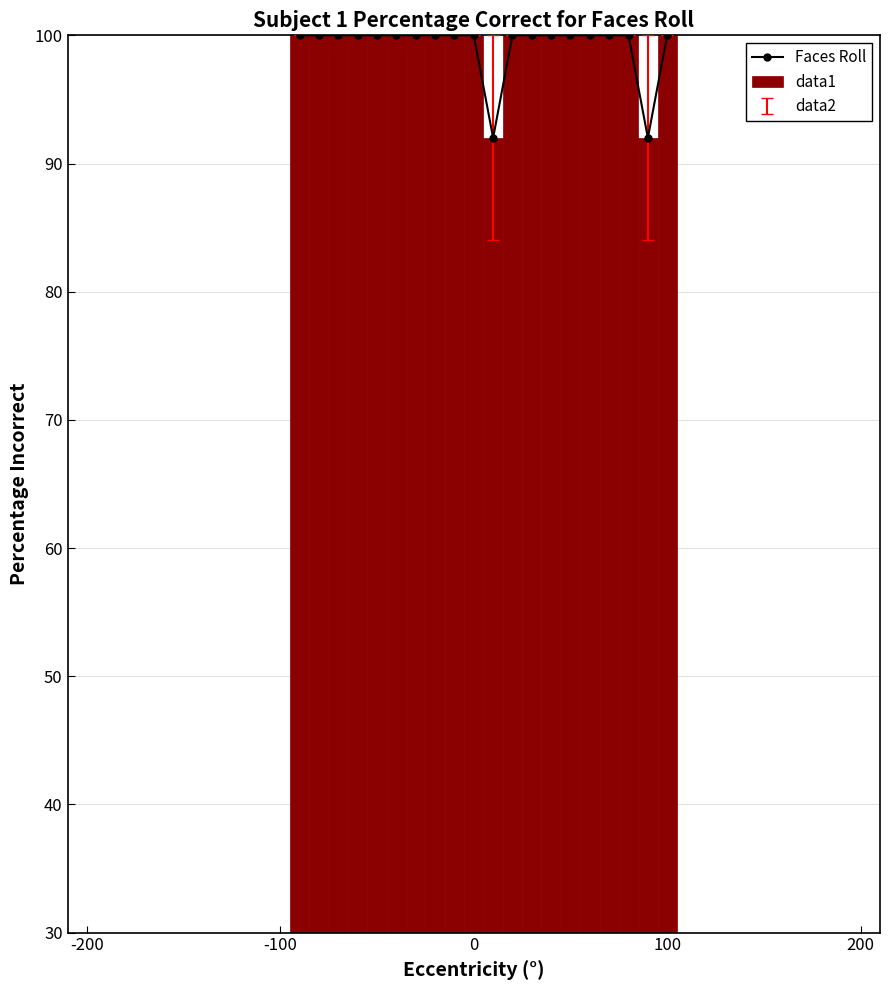

What is the difference between the maximum and second lowest values in the data1 series?

8